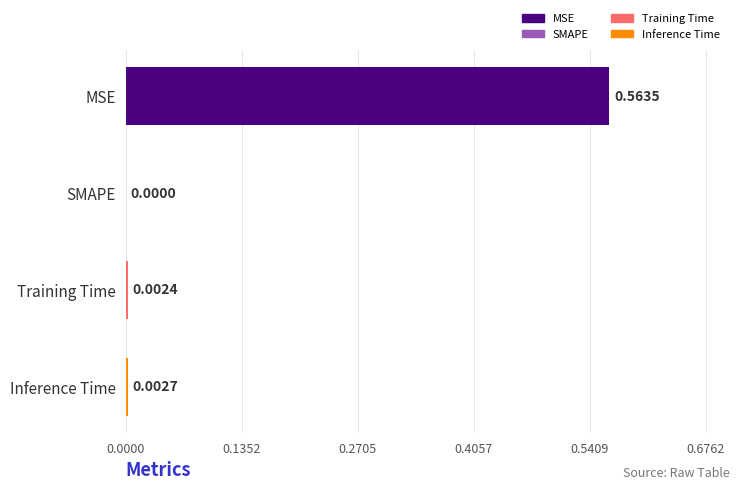

Where is the data nearest to the value 0?

SMAPE